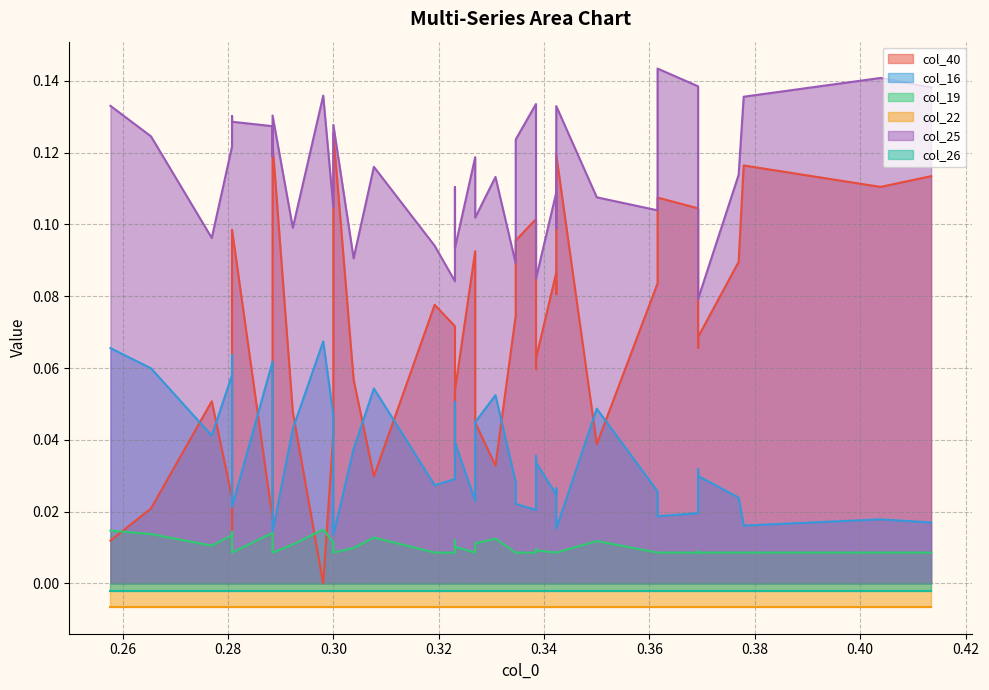

Reading left to right, what are all the values shown in this chart?

col_40: 0.0	0.0	0.0	0.0	0.0	0.0	0.0	0.0	0.0	0.0	0.0	0.0	0.0	0.0	0.1	0.1	0.1	0.1	0.1	0.1	0.1	0.1	0.1	0.1	0.1	0.1	0.1	0.1	0.1	0.1	0.1	0.1	0.1	0.1	0.1	0.1	0.1	0.1	0.1	0.1
col_16: 0.1	0.1	0.1	0.1	0.1	0.1	0.1	0.1	0.1	0.1	0.0	0.0	0.0	0.0	0.0	0.0	0.0	0.0	0.0	0.0	0.0	0.0	0.0	0.0	0.0	0.0	0.0	0.0	0.0	0.0	0.0	0.0	0.0	0.0	0.0	0.0	0.0	0.0	0.0	0.0
col_19: 0.0	0.0	0.0	0.0	0.0	0.0	0.0	0.0	0.0	0.0	0.0	0.0	0.0	0.0	0.0	0.0	0.0	0.0	0.0	0.0	0.0	0.0	0.0	0.0	0.0	0.0	0.0	0.0	0.0	0.0	0.0	0.0	0.0	0.0	0.0	0.0	0.0	0.0	0.0	0.0
col_22: -0.0	-0.0	-0.0	-0.0	-0.0	-0.0	-0.0	-0.0	-0.0	-0.0	-0.0	-0.0	-0.0	-0.0	-0.0	-0.0	-0.0	-0.0	-0.0	-0.0	-0.0	-0.0	-0.0	-0.0	-0.0	-0.0	-0.0	-0.0	-0.0	-0.0	-0.0	-0.0	-0.0	-0.0	-0.0	-0.0	-0.0	-0.0	-0.0	-0.0
col_25: 0.1	0.1	0.1	0.1	0.1	0.1	0.1	0.1	0.1	0.1	0.1	0.1	0.1	0.1	0.1	0.1	0.1	0.1	0.1	0.1	0.1	0.1	0.1	0.1	0.1	0.1	0.1	0.1	0.1	0.1	0.1	0.1	0.1	0.1	0.1	0.1	0.1	0.1	0.1	0.1
col_26: -0.0	-0.0	-0.0	-0.0	-0.0	-0.0	-0.0	-0.0	-0.0	-0.0	-0.0	-0.0	-0.0	-0.0	-0.0	-0.0	-0.0	-0.0	-0.0	-0.0	-0.0	-0.0	-0.0	-0.0	-0.0	-0.0	-0.0	-0.0	-0.0	-0.0	-0.0	-0.0	-0.0	-0.0	-0.0	-0.0	-0.0	-0.0	-0.0	-0.0